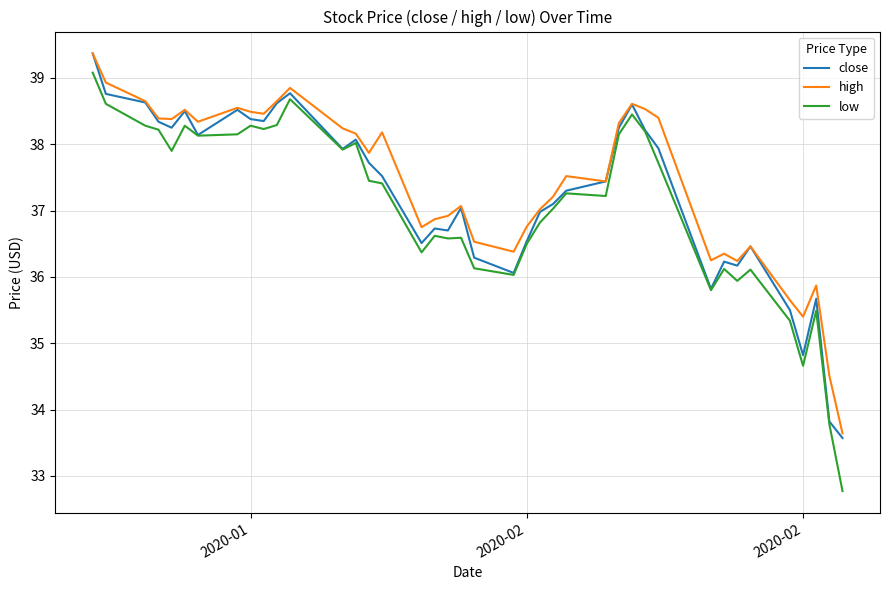

What is the minimum value shown in the chart?

32.8